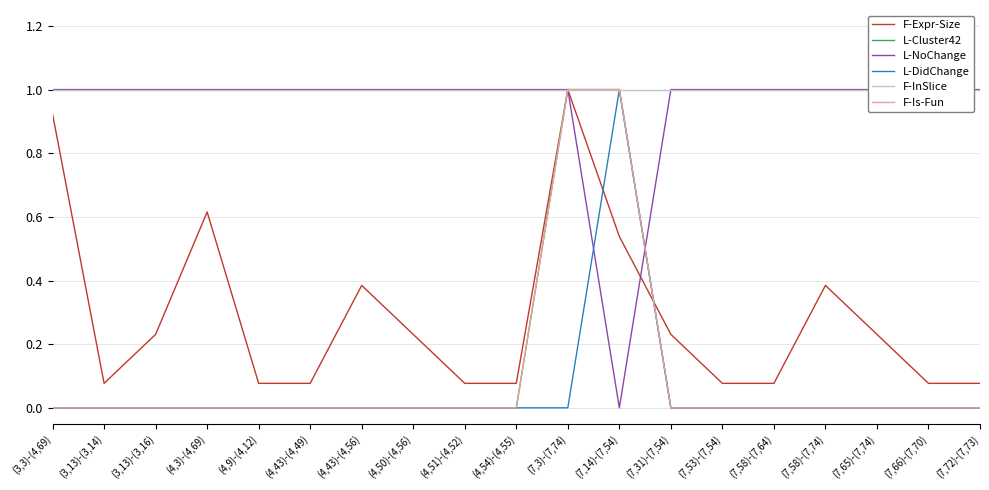

What position from the right is (3,13)-(3,14)?

18